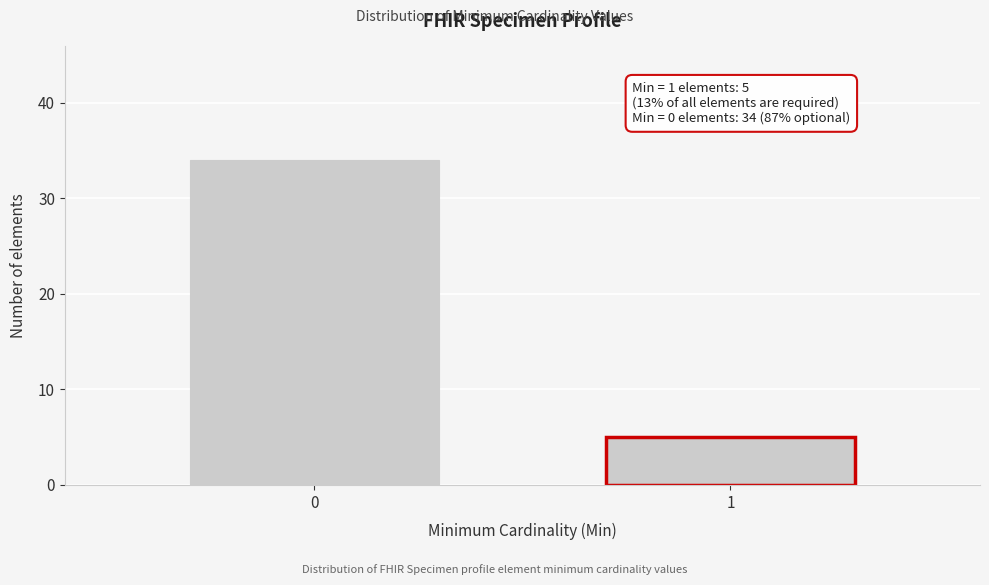

Reading right to left, what are all the values shown in this chart?

5	34